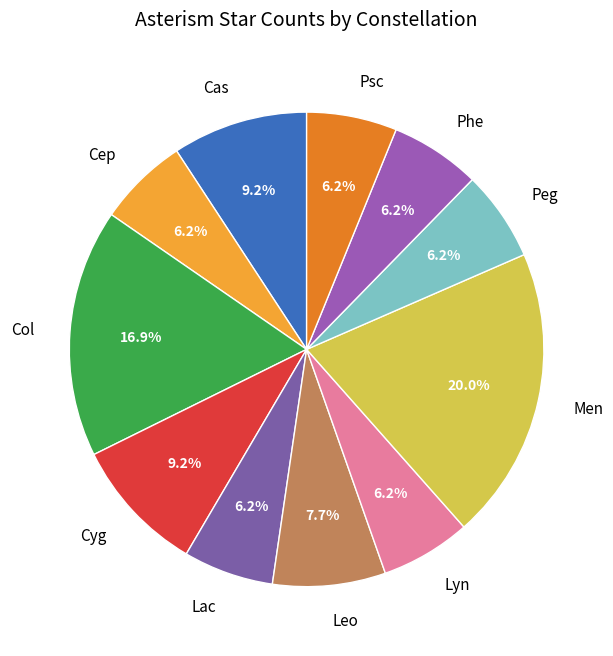

Do Men and Col together represent more than half of the pie?

No